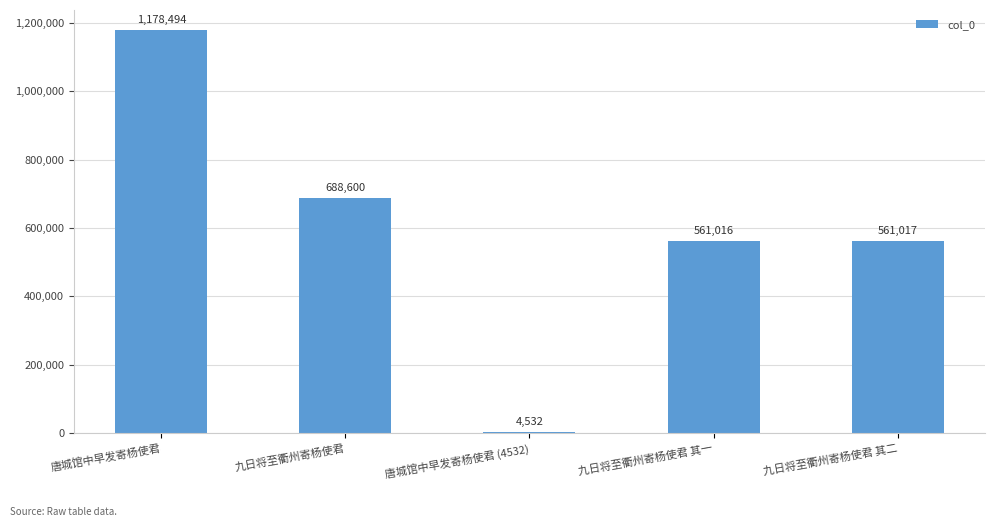

The chart shows a value of 1178494 at 唐城馆中早发寄杨使君. True or false?

True